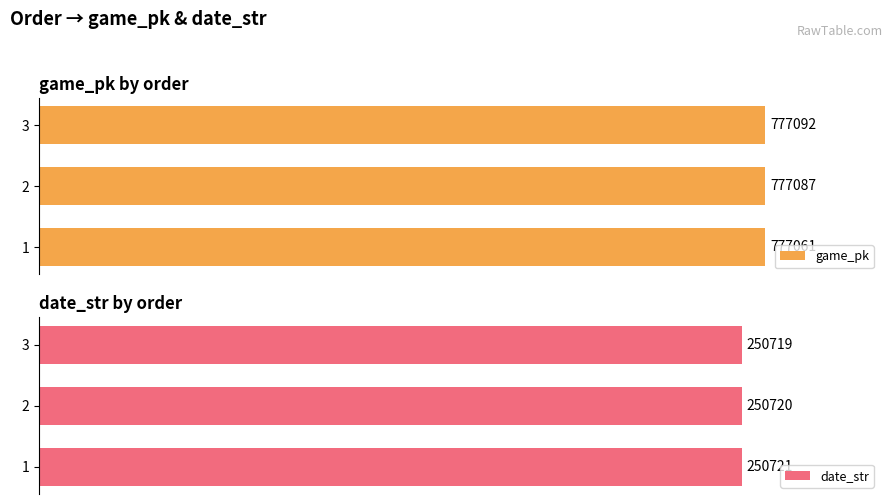

List the labels in order of game_pk value, smallest first.

1, 2, 3